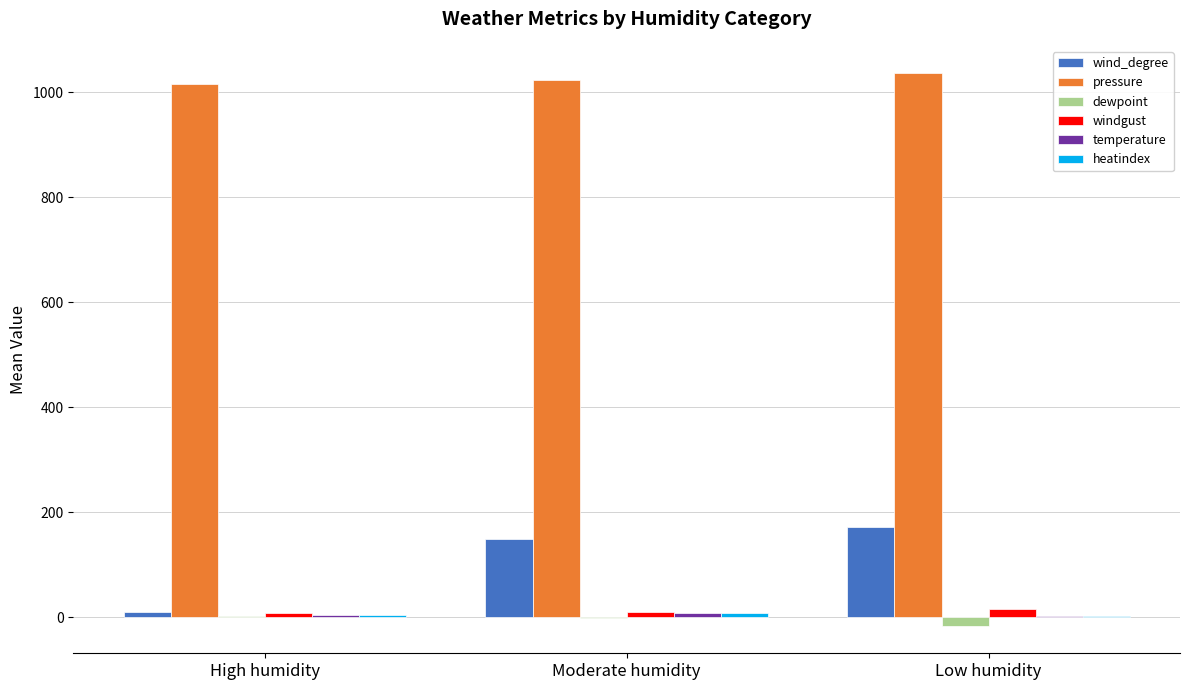

How many categories are shown in the chart?

3